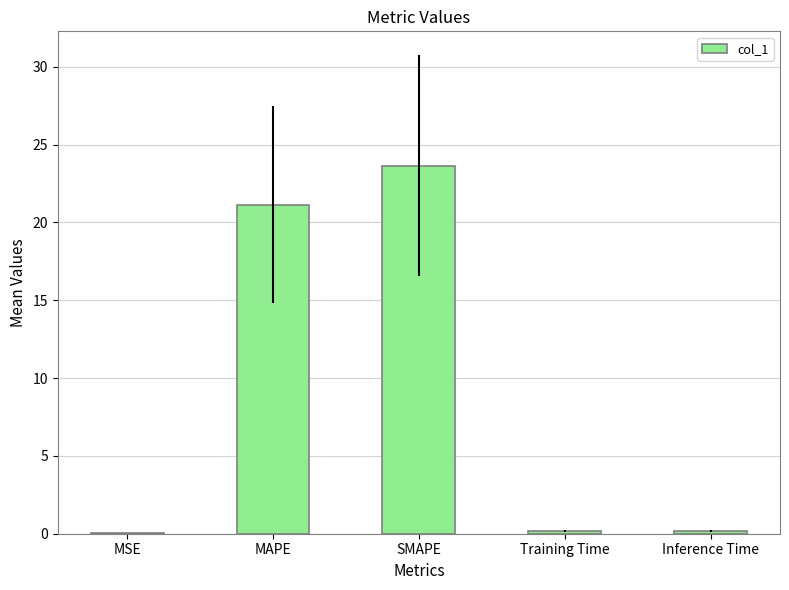

Which label corresponds to the largest value in the chart?

SMAPE